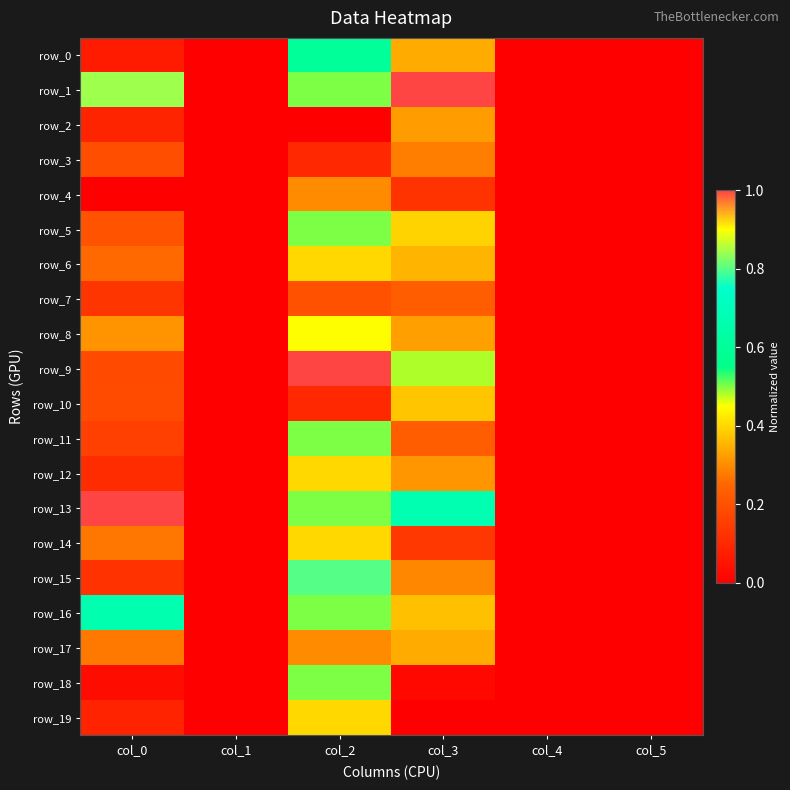

Reading right to left, transcribe all the data shown in this chart.

row_0: 0.0	0.0	0.3	0.6	0.0	0.1
row_1: 0.0	0.0	1.0	0.5	0.0	0.8
row_2: 0.0	0.0	0.3	0.0	0.0	0.1
row_3: 0.0	0.0	0.3	0.1	0.0	0.2
row_4: 0.0	0.0	0.1	0.3	0.0	0.0
row_5: 0.0	0.0	0.4	0.5	0.0	0.2
row_6: 0.0	0.0	0.4	0.4	0.0	0.3
row_7: 0.0	0.0	0.2	0.2	0.0	0.1
row_8: 0.0	0.0	0.3	0.9	0.0	0.3
row_9: 0.0	0.0	0.5	1.0	0.0	0.2
row_10: 0.0	0.0	0.4	0.1	0.0	0.2
row_11: 0.0	0.0	0.2	0.5	0.0	0.2
row_12: 0.0	0.0	0.3	0.4	0.0	0.1
row_13: 0.0	0.0	0.7	0.5	0.0	1.0
row_14: 0.0	0.0	0.1	0.4	0.0	0.3
row_15: 0.0	0.0	0.3	0.8	0.0	0.1
row_16: 0.0	0.0	0.4	0.5	0.0	0.7
row_17: 0.0	0.0	0.3	0.3	0.0	0.3
row_18: 0.0	0.0	0.0	0.5	0.0	0.0
row_19: 0.0	0.0	0.0	0.4	0.0	0.1